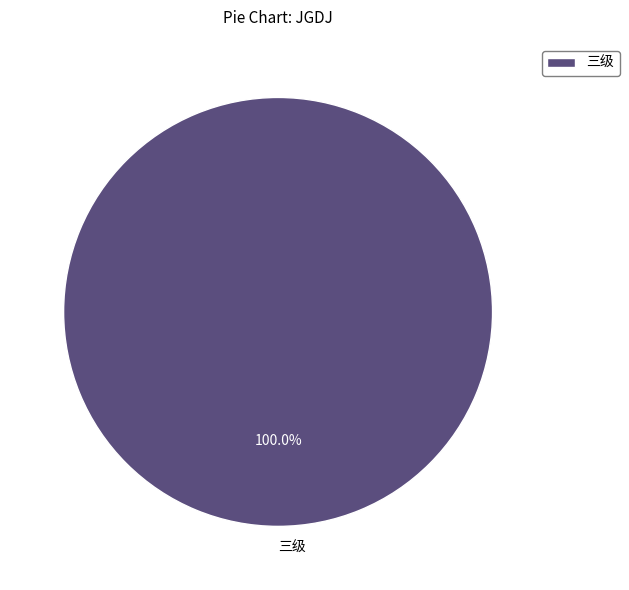

What percentage is the 三级 slice, to the nearest percent?

100%